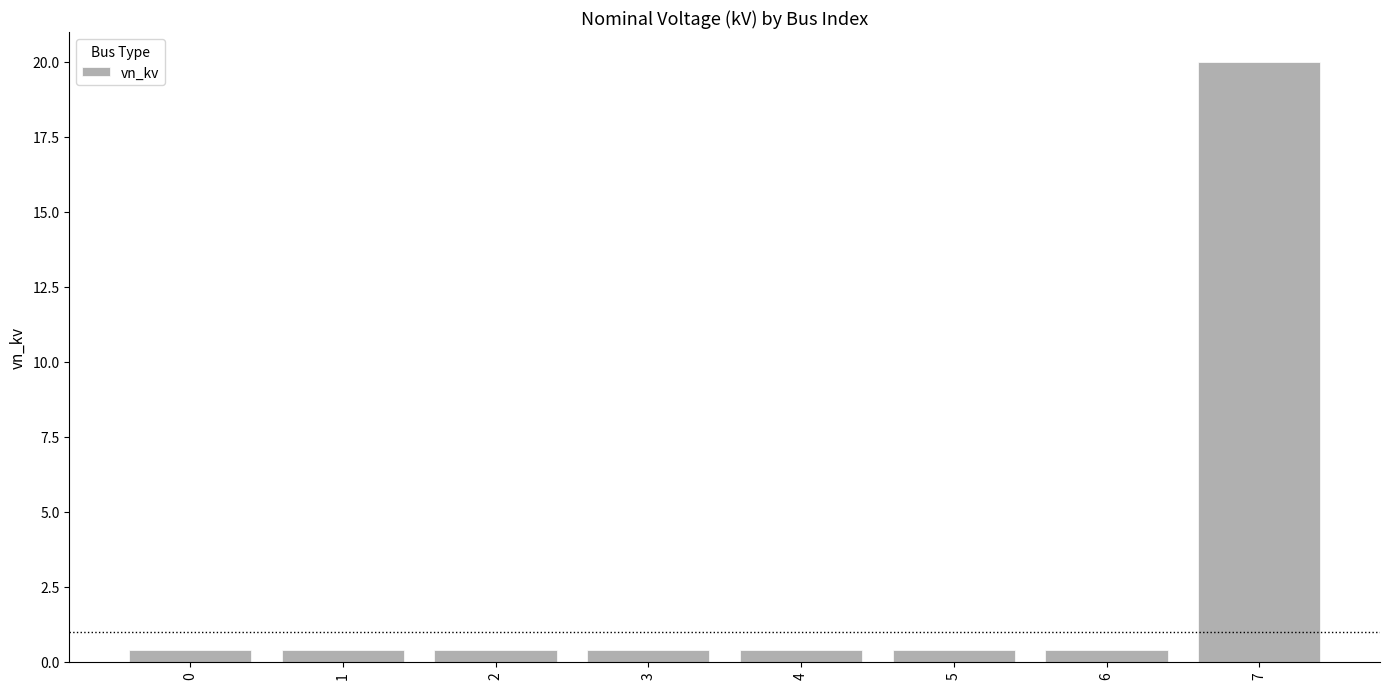

Are the bars horizontal?

No